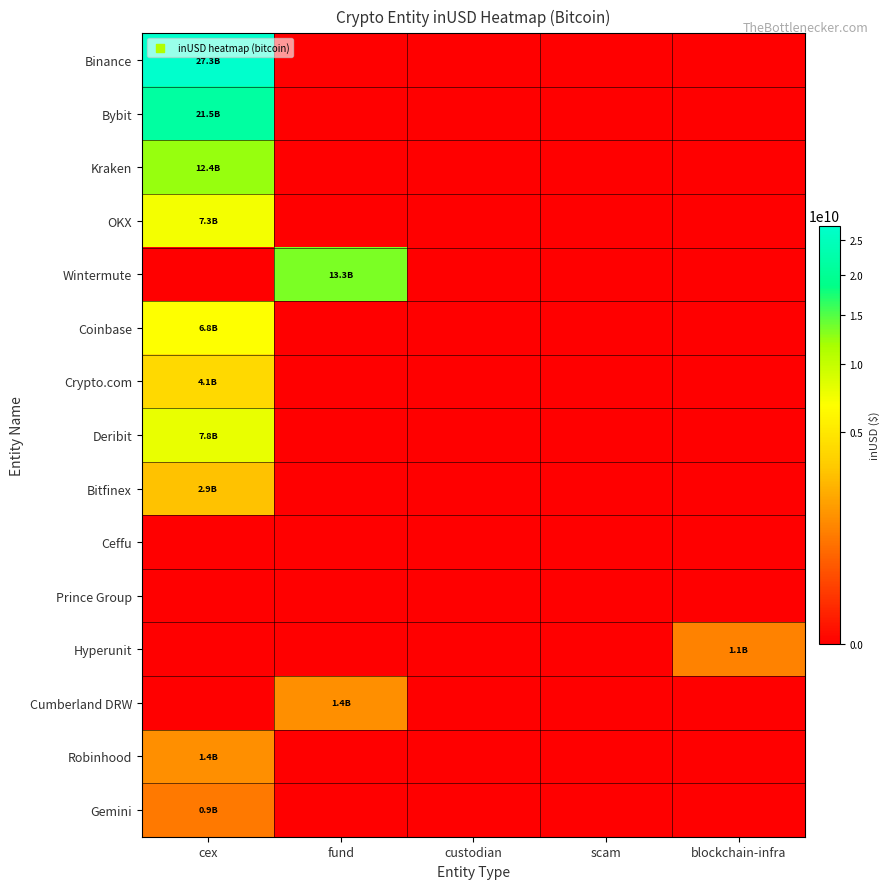

Which series has the widest spread of values?

Binance